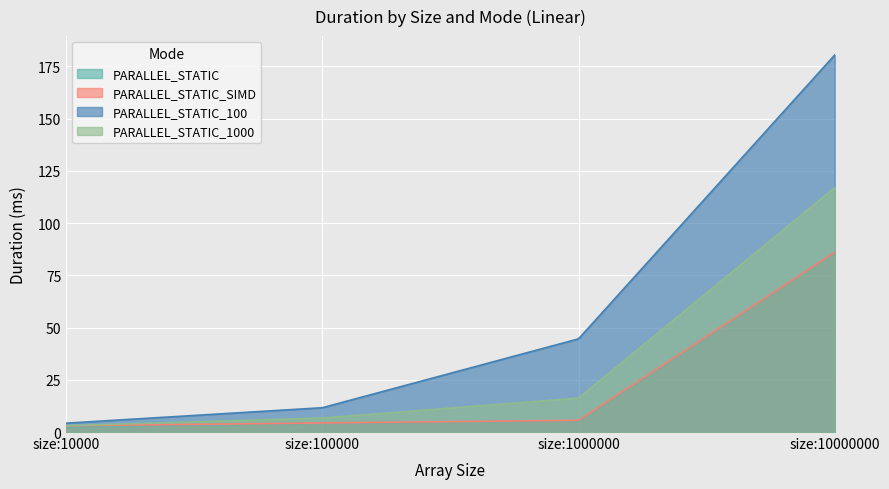

How many lines are shown in the chart?

4